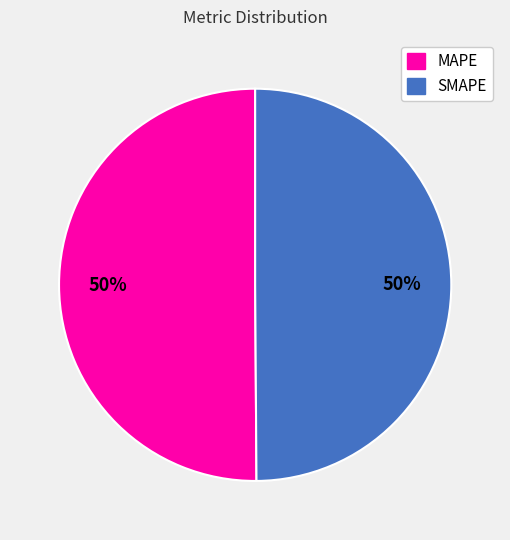

To the nearest percent, what is the average slice percentage?

50%